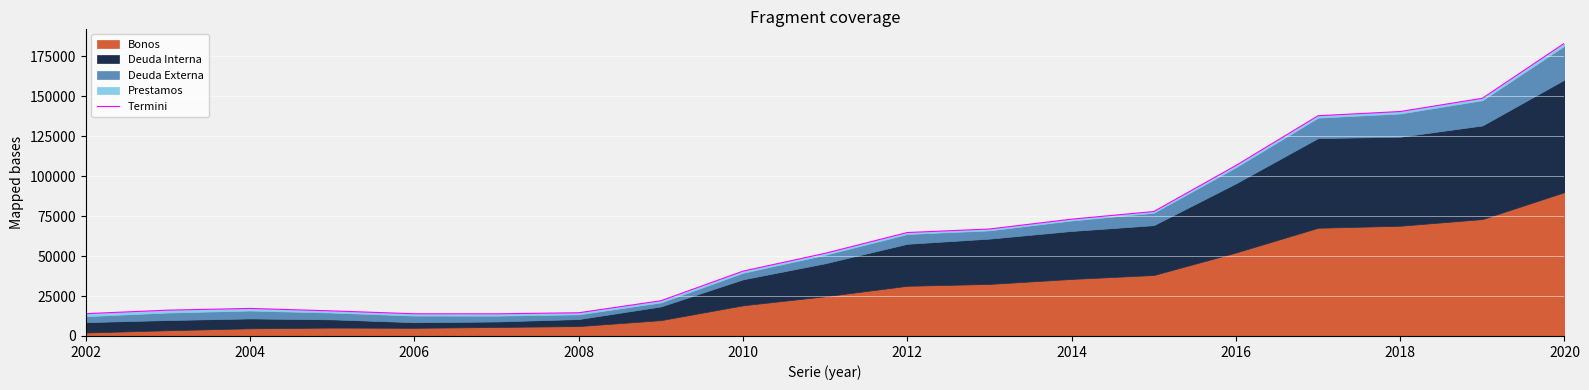

Where is the data nearest to the value 98548?

2016